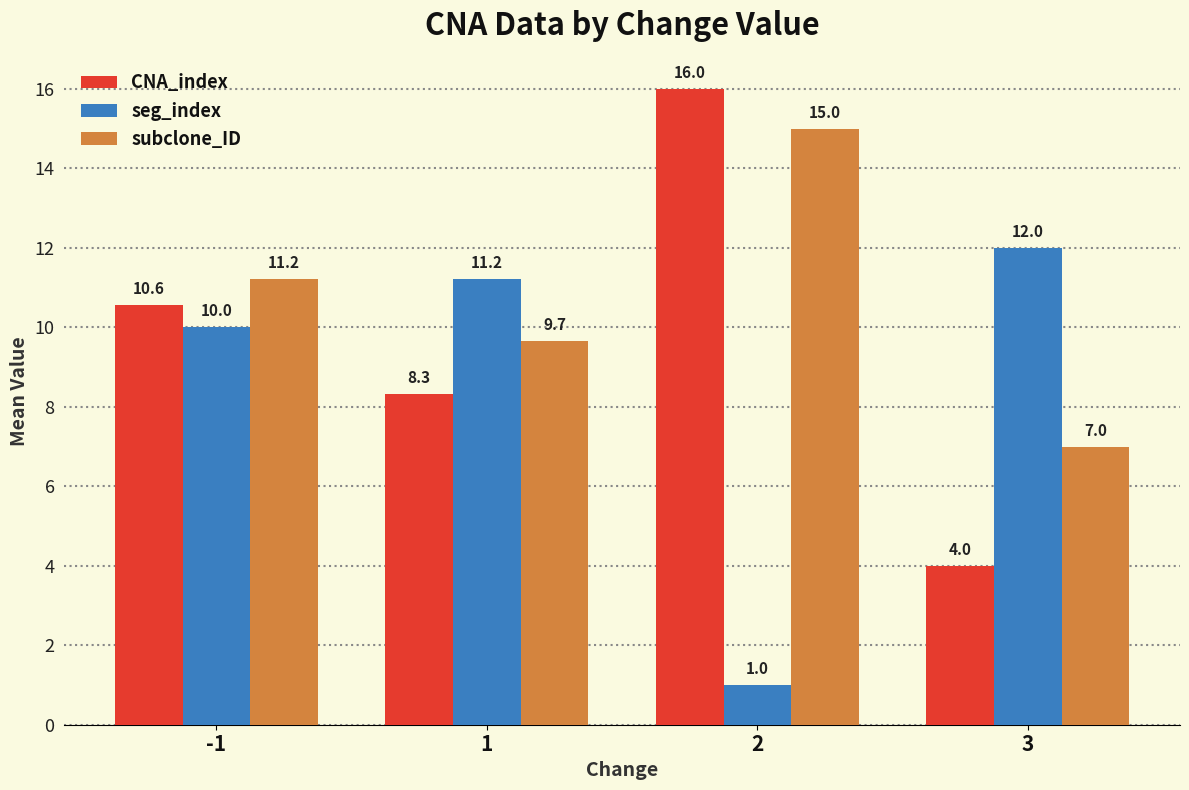

Reading right to left, extract all data points from this chart.

CNA_index: 3=4.0	2=16.0	1=8.3	-1=10.6
seg_index: 3=12.0	2=1.0	1=11.2	-1=10.0
subclone_ID: 3=7.0	2=15.0	1=9.7	-1=11.2